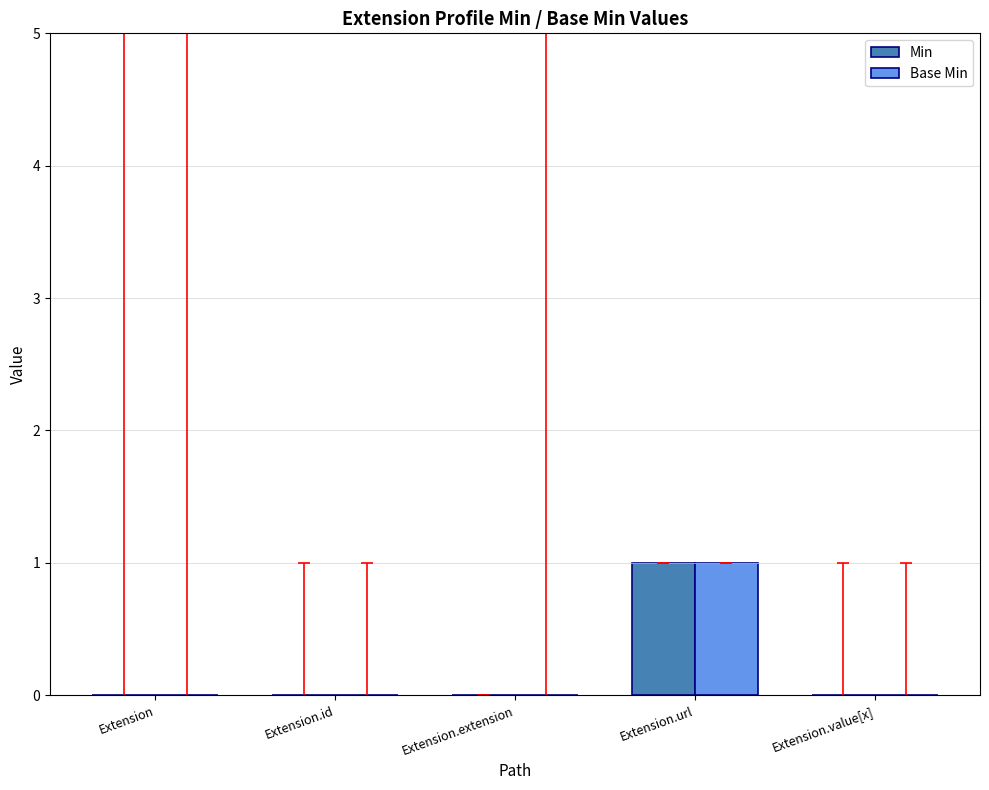

The Min series shows 0 at Extension.id. True or false?

True